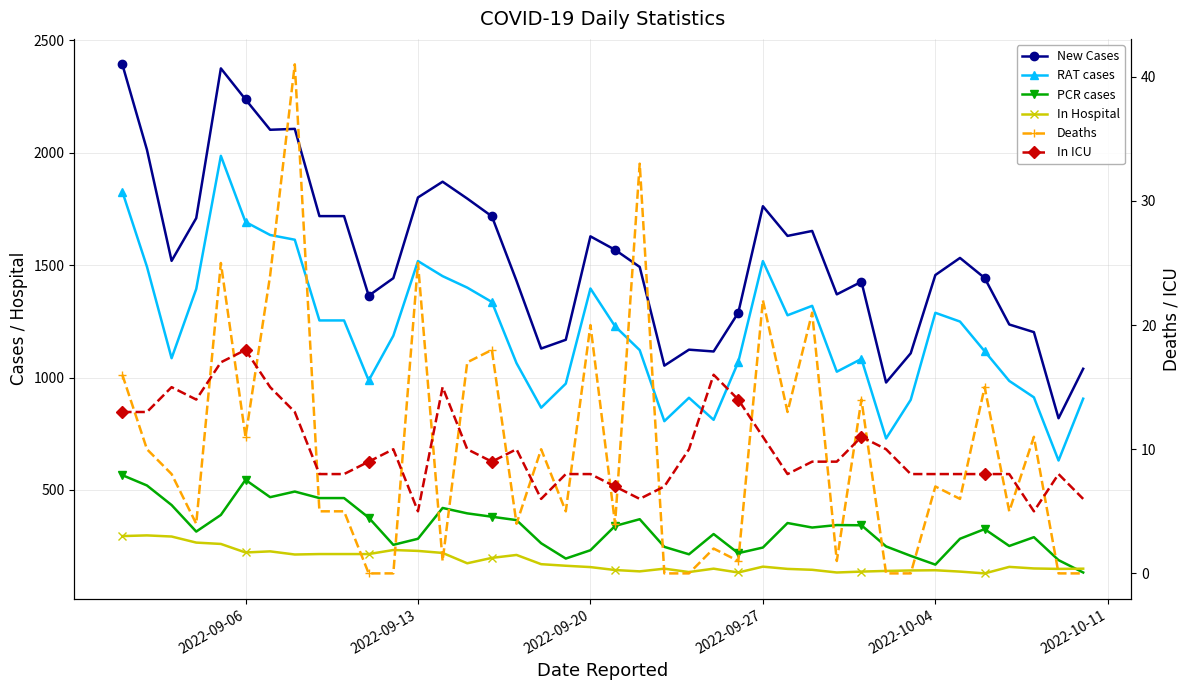

What is the spread (max minus min) of values at 2022-09-27?

1751